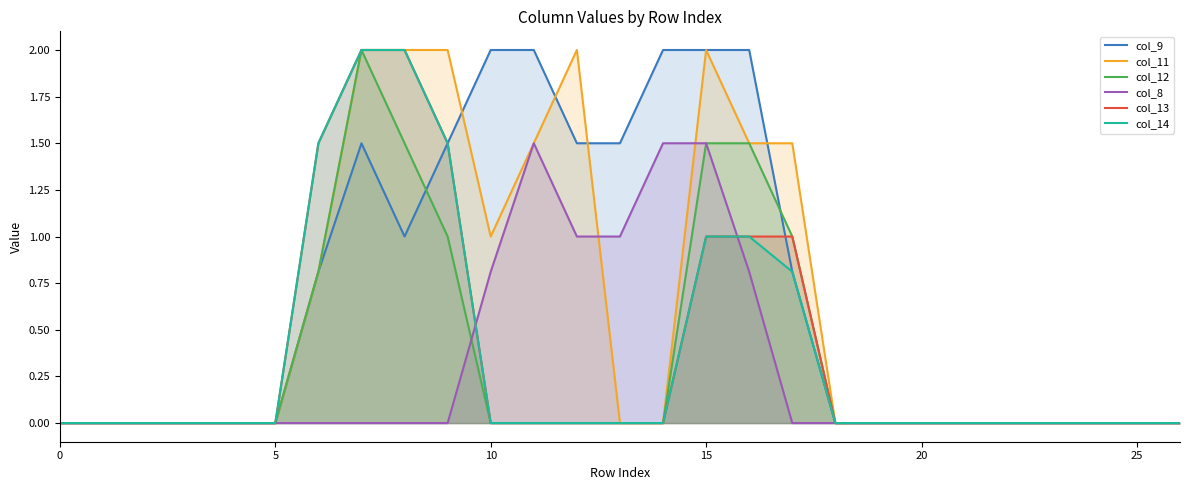

True or false: col_13 and col_8 cross at least once.

True